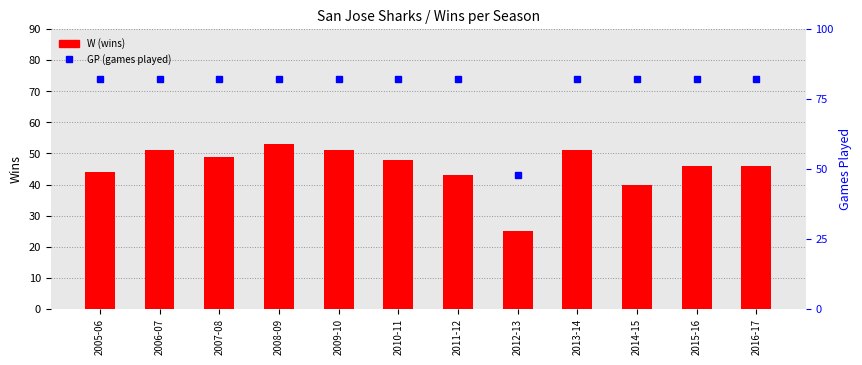

True or false: W has a value of 61 at 2016-17.

False